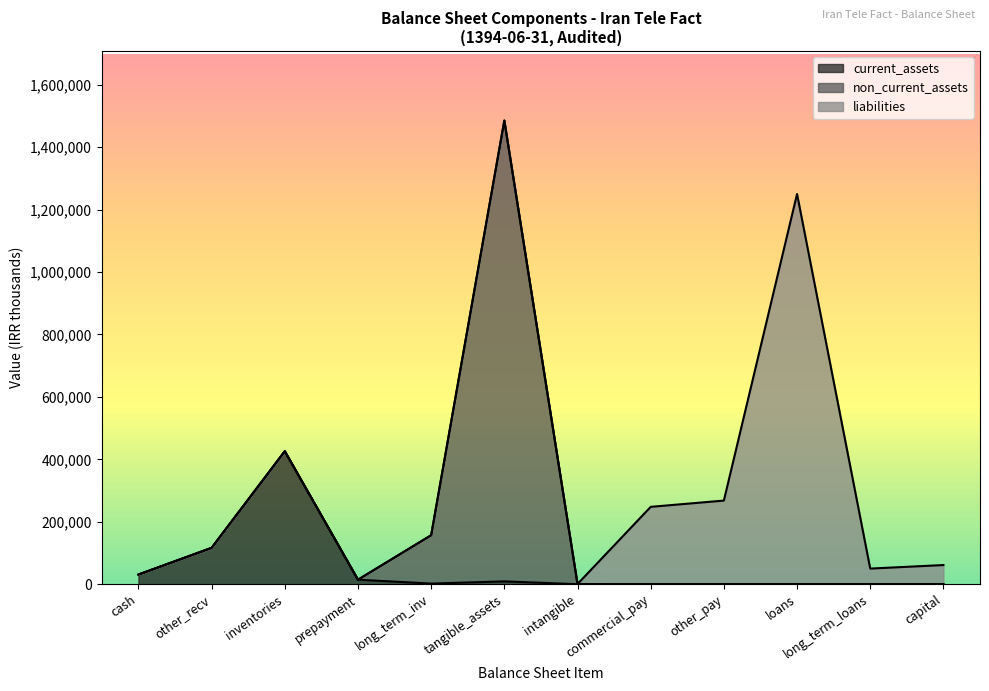

What are all the series names shown in the legend?

current_assets, non_current_assets, liabilities